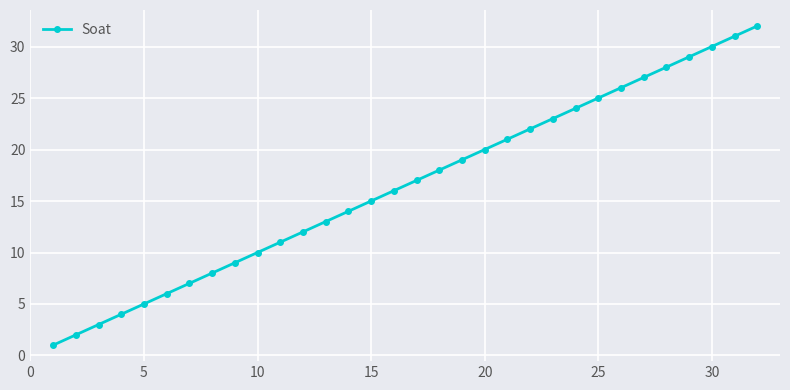

True or false: the data has more than 1 interior local peaks.

False